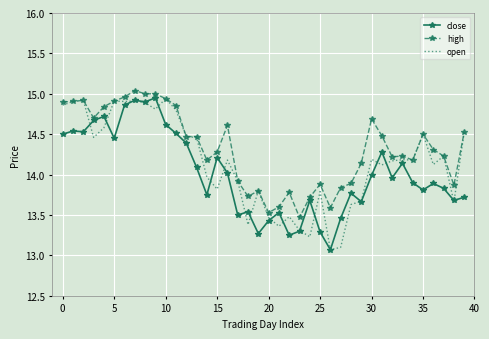

What are all the series names shown in the legend?

close, high, open